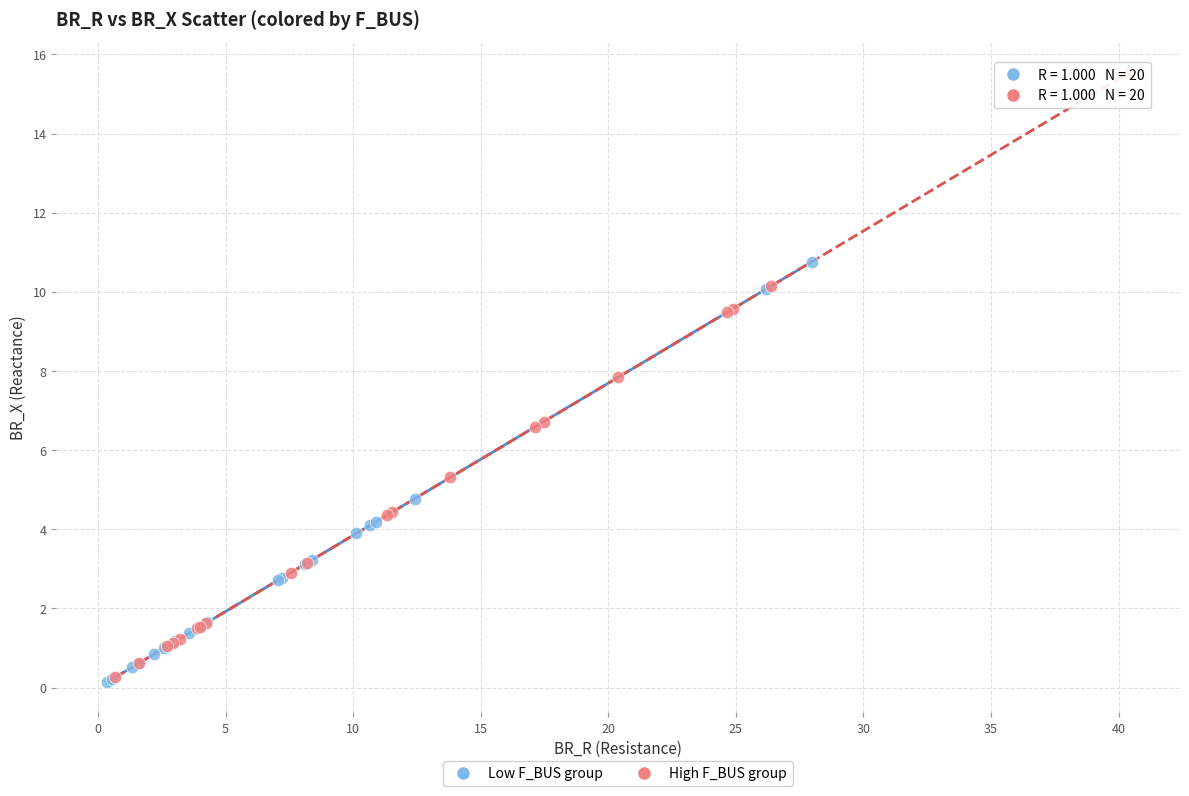

Which series contains the highest Y value?

High F_BUS group